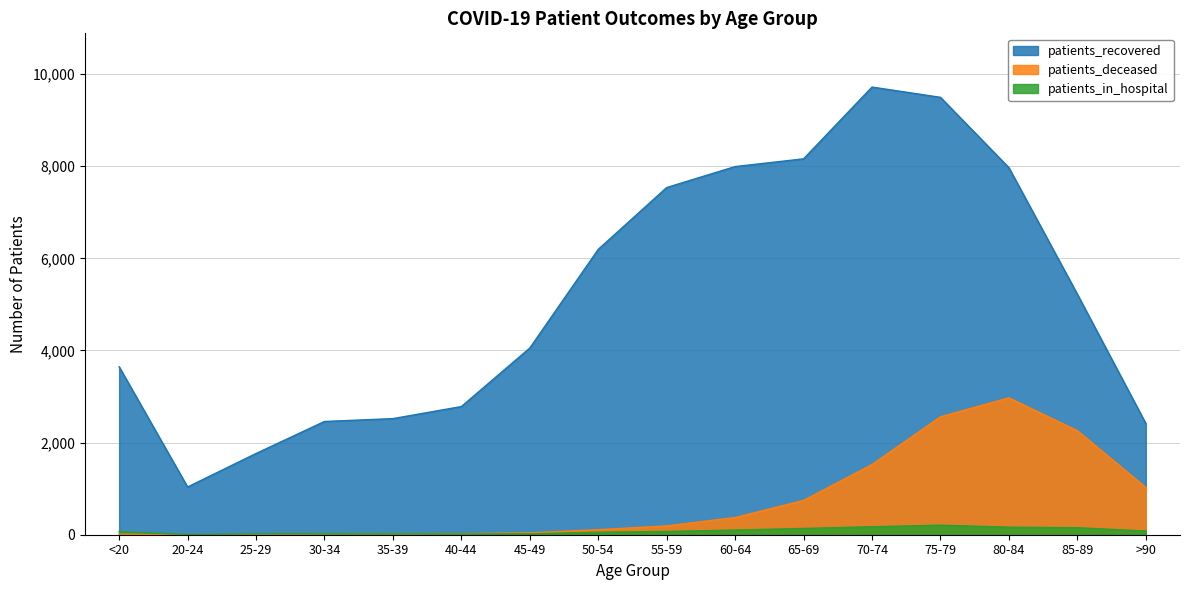

Reading right to left, extract all data points from this chart.

patients_recovered: 2415	5221	7967	9494	9717	8159	7991	7536	6194	4052	2782	2520	2458	1763	1036	3646
patients_deceased: 1027	2258	2971	2560	1523	745	373	192	109	41	22	14	15	3	3	12
patients_in_hospital: 80	152	164	207	173	136	102	70	54	20	15	18	20	18	4	65